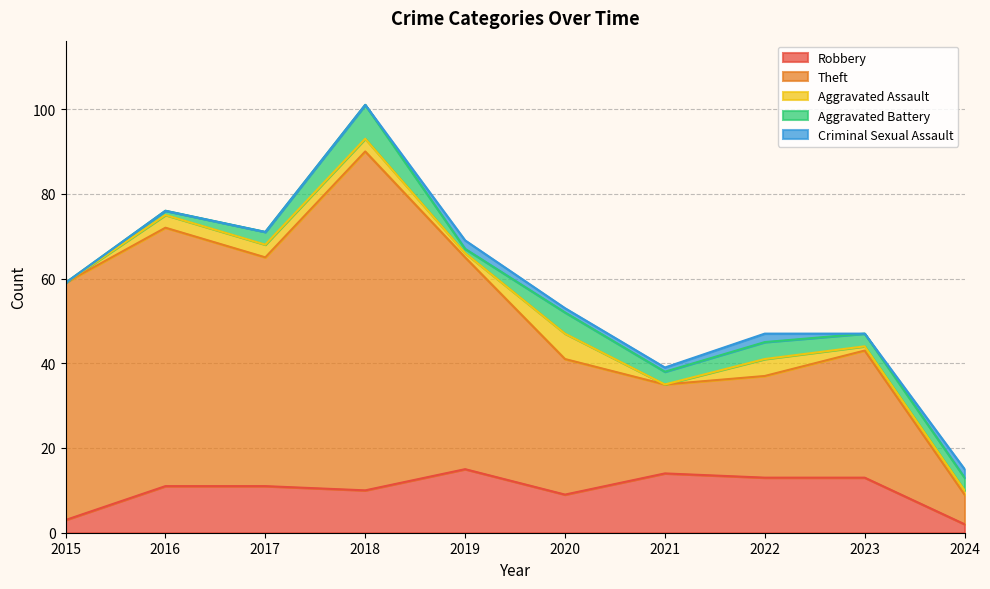

List the labels in order of Criminal Sexual Assault value, largest first.

2019, 2022, 2024, 2020, 2021, 2015, 2016, 2017, 2018, 2023